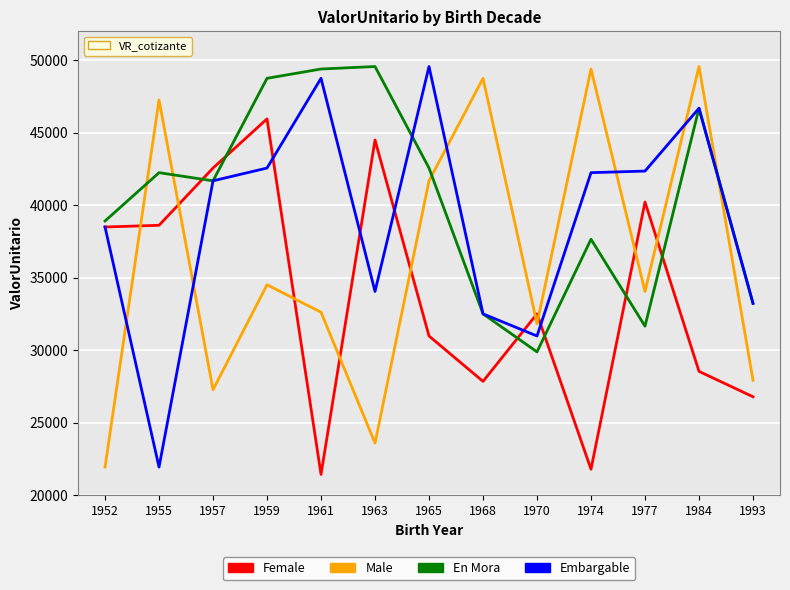

True or false: Male and En Mora intersect in this chart.

True